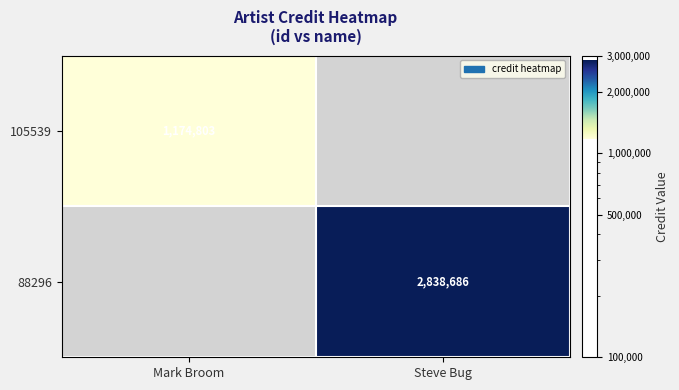

At how many categories does at least one series exceed 904707?

2